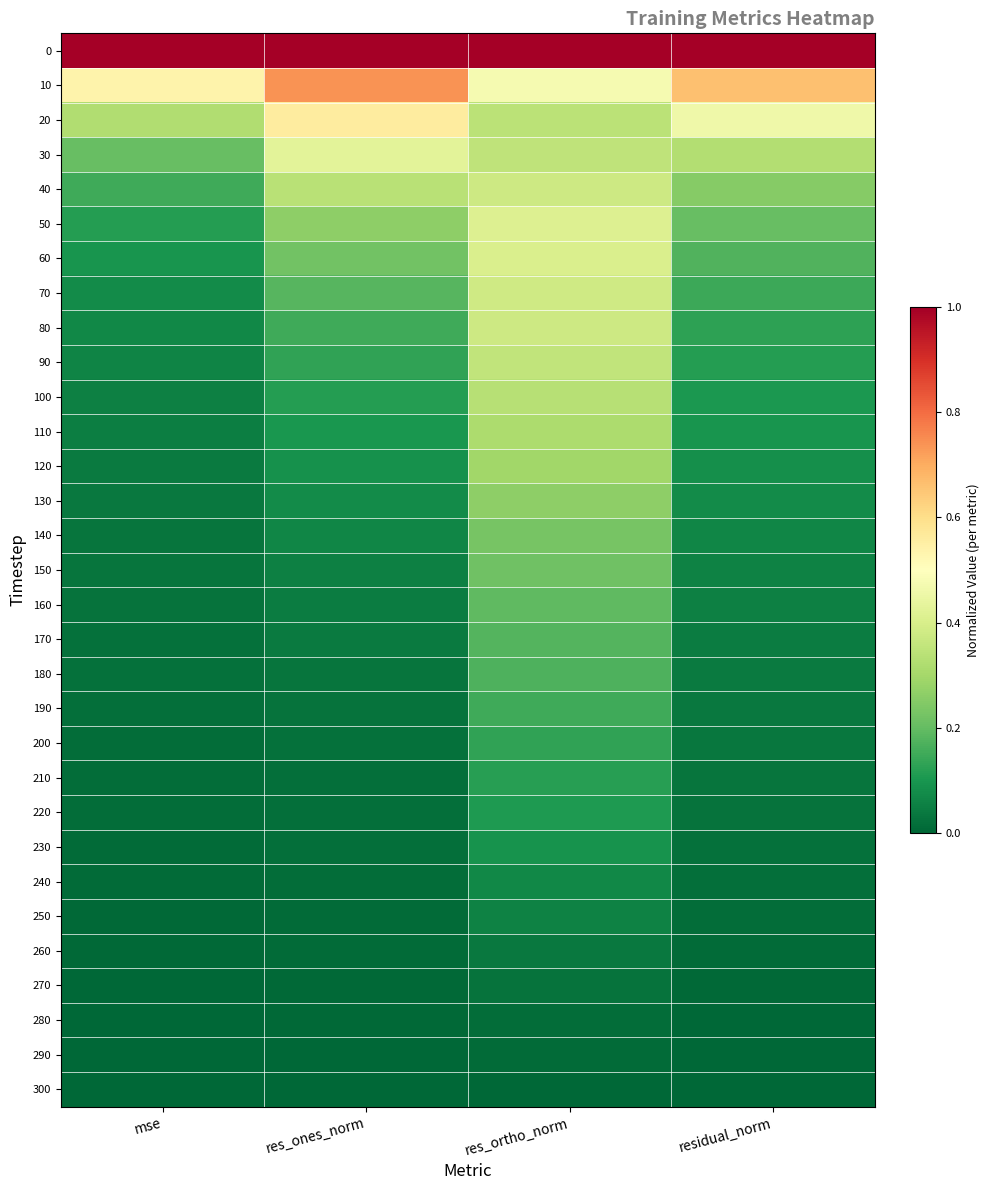

What is the spread (max minus min) of values at res_ortho_norm?

1.0